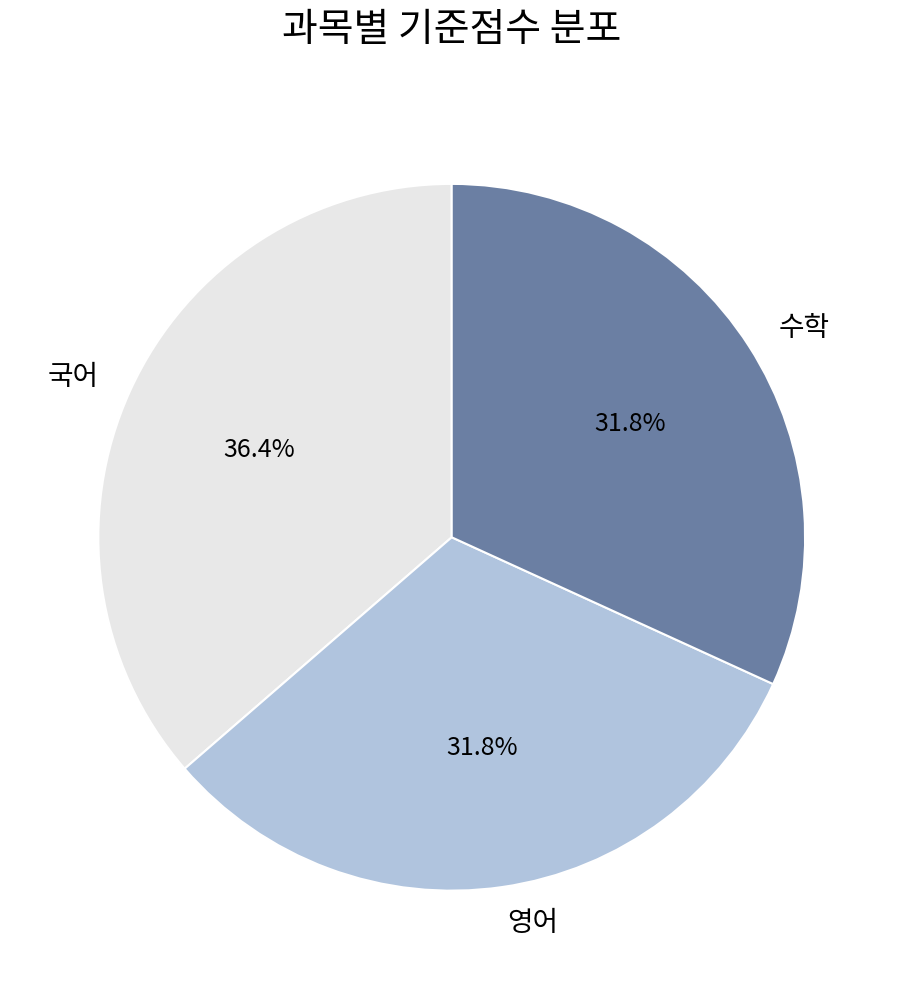

Is 국어 the majority of the pie?

No